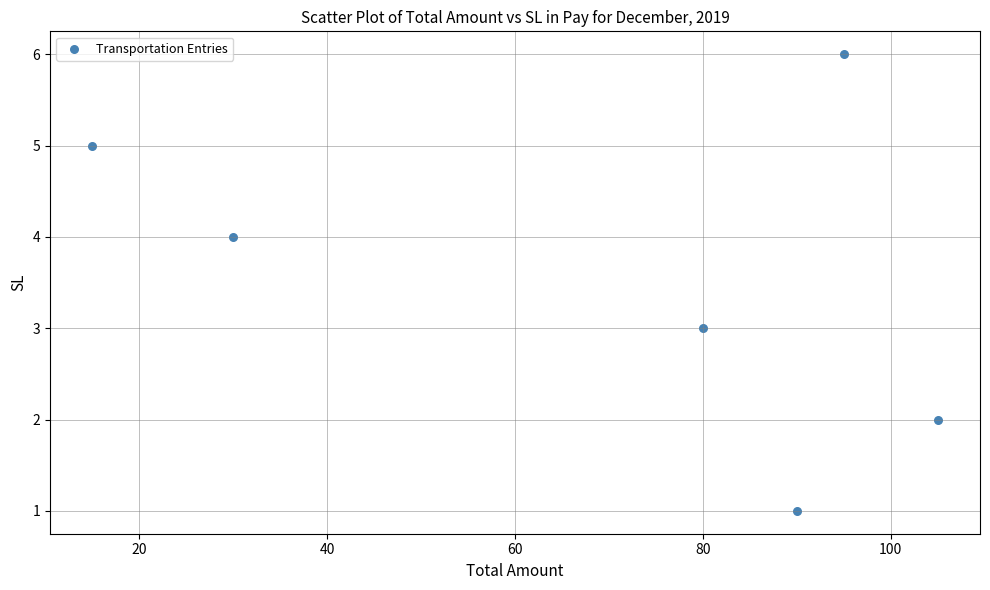

What is the average Y value?

4